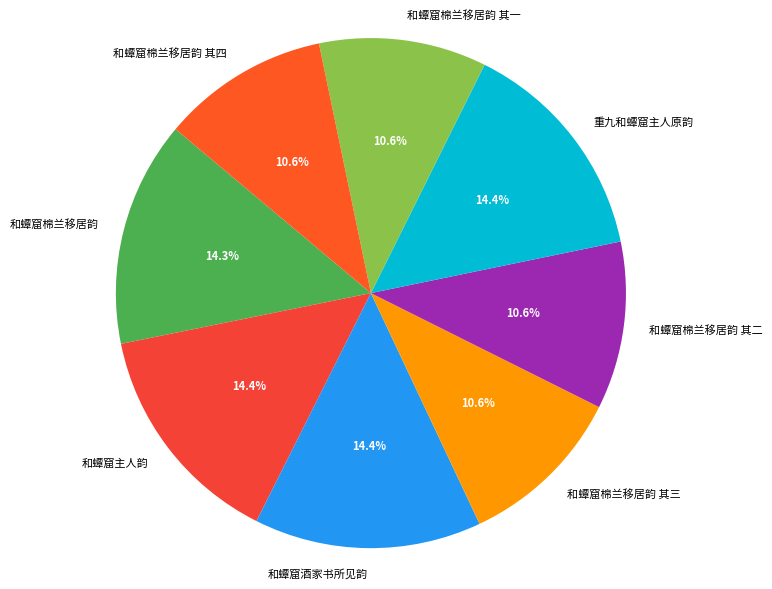

Does any single category account for the majority?

No